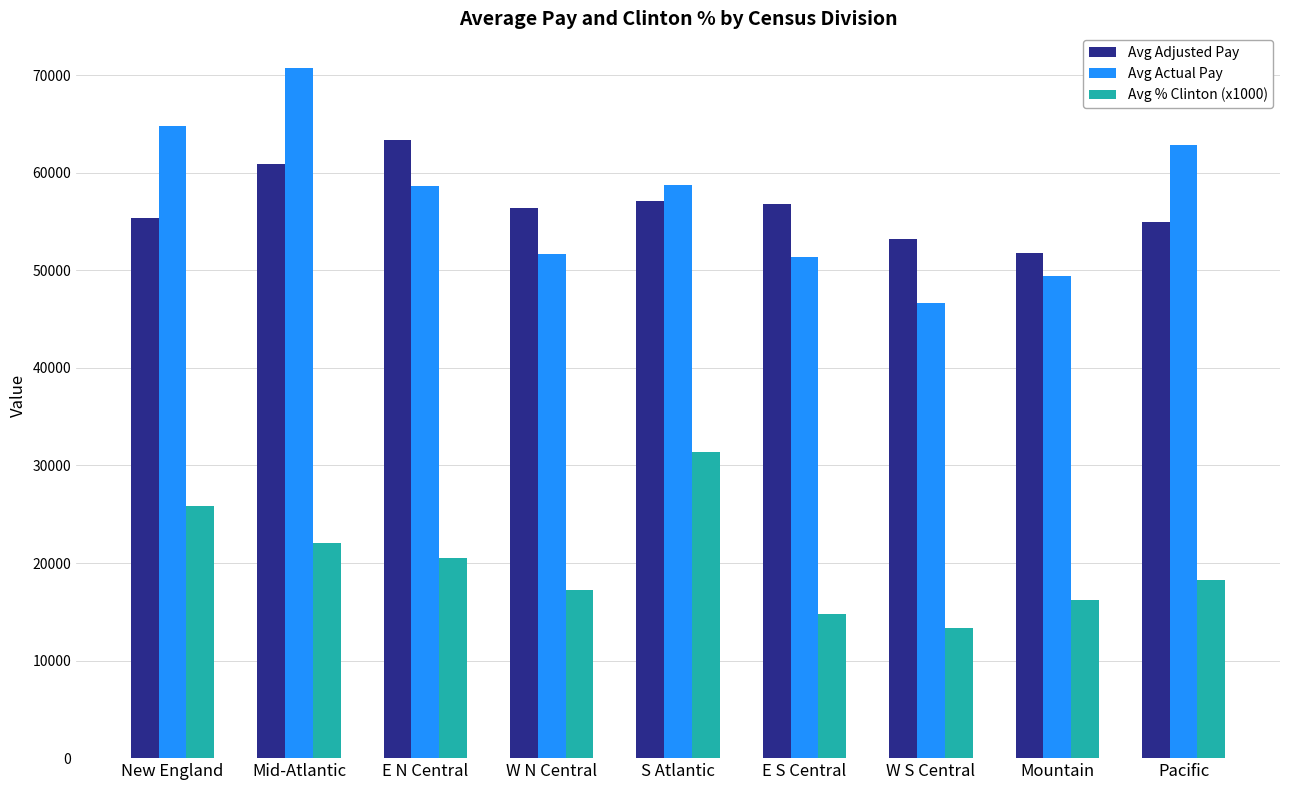

What is the total value across all series at S Atlantic?

147248.8